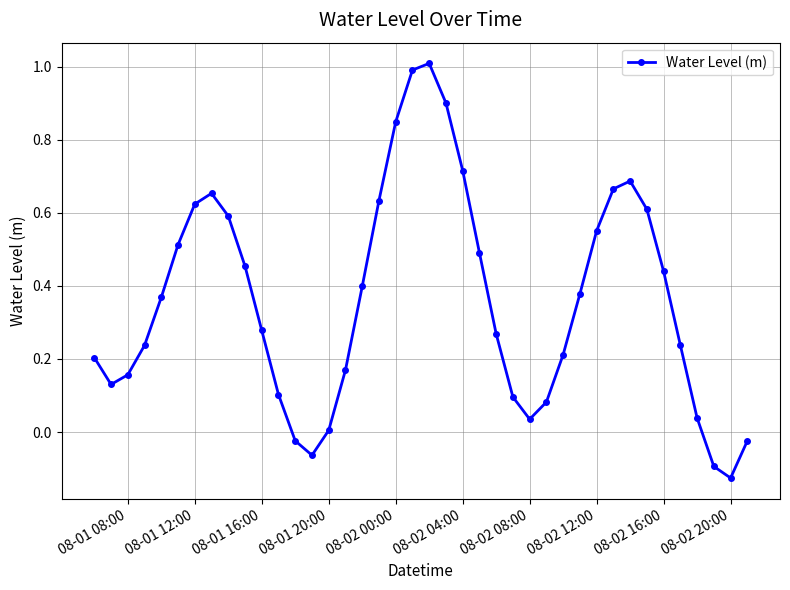

True or false: the data has more than 0 interior local peaks.

True